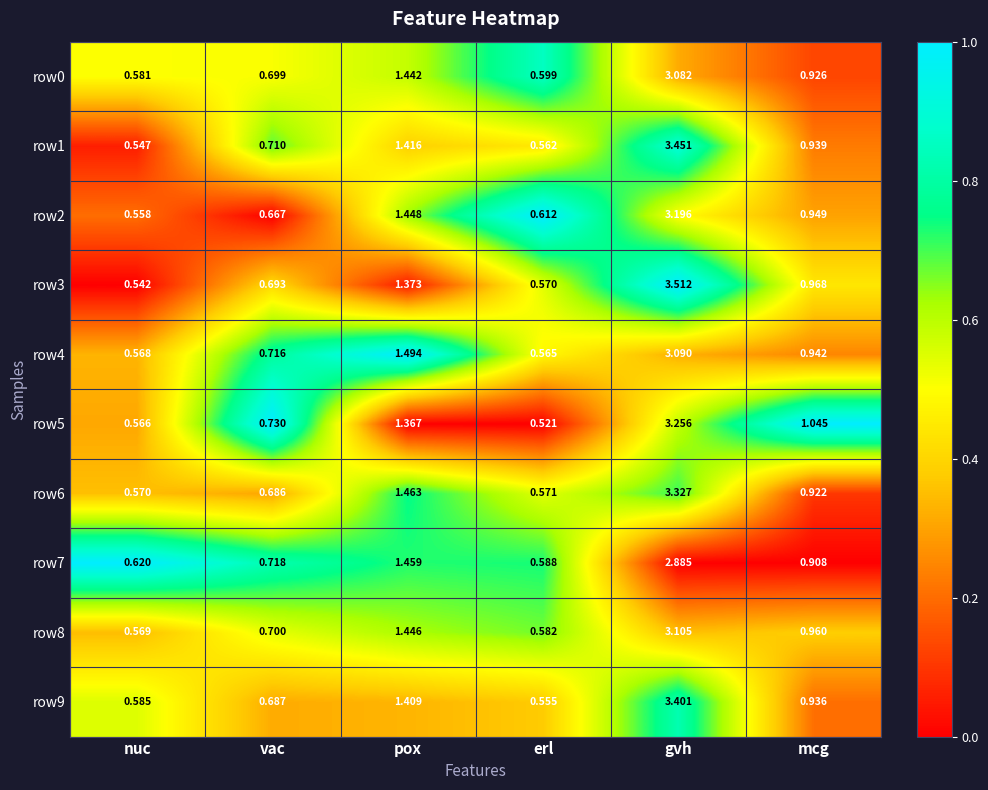

What is the spread (max minus min) of values at vac?

0.1